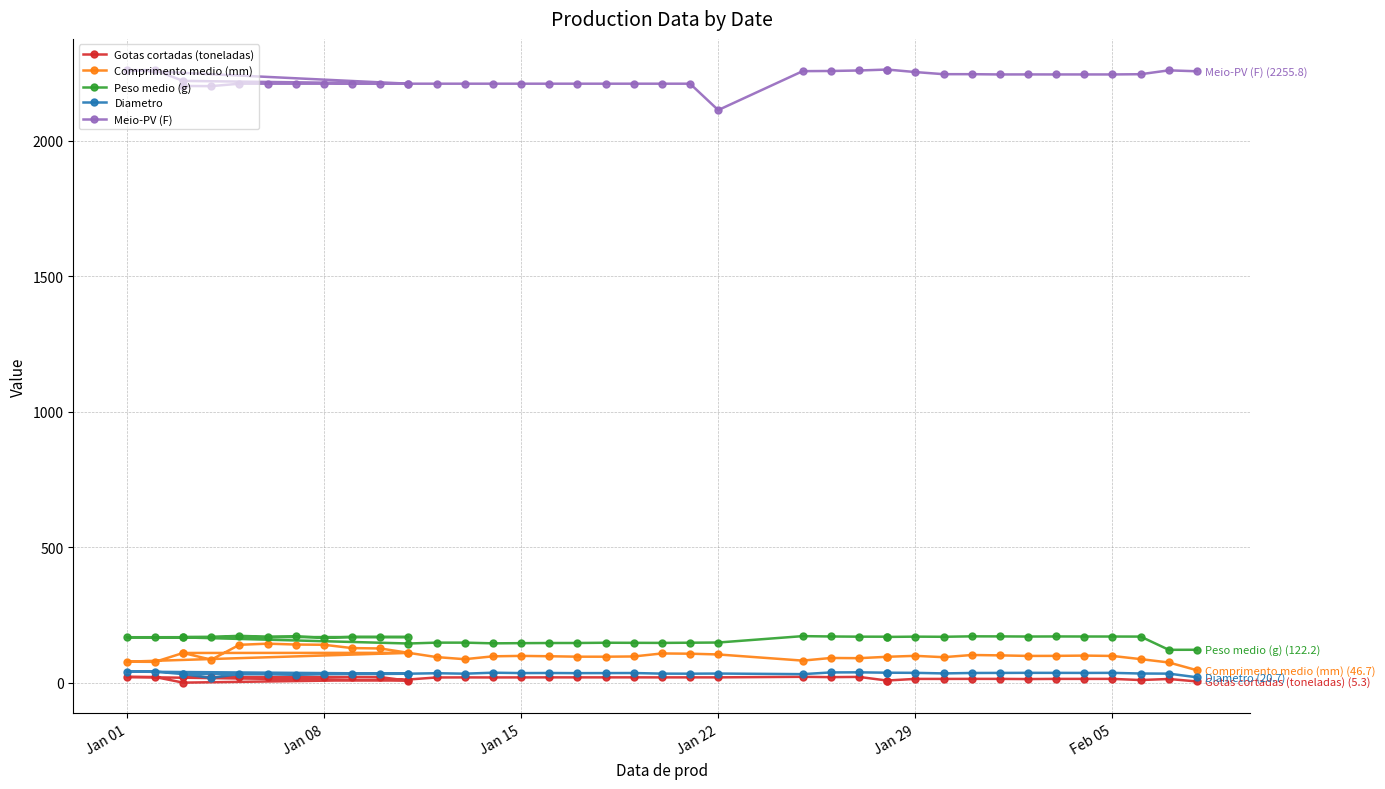

True or false: Diametro and Peso medio (g) cross at least once.

False